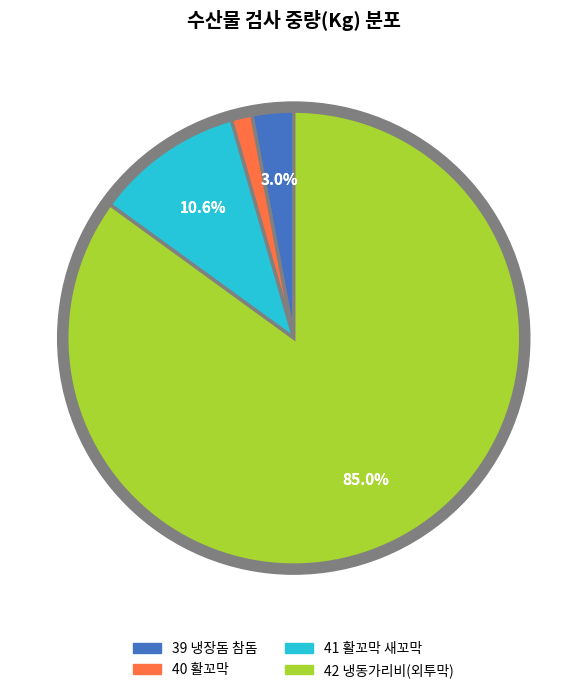

How many segments does this pie chart have?

4